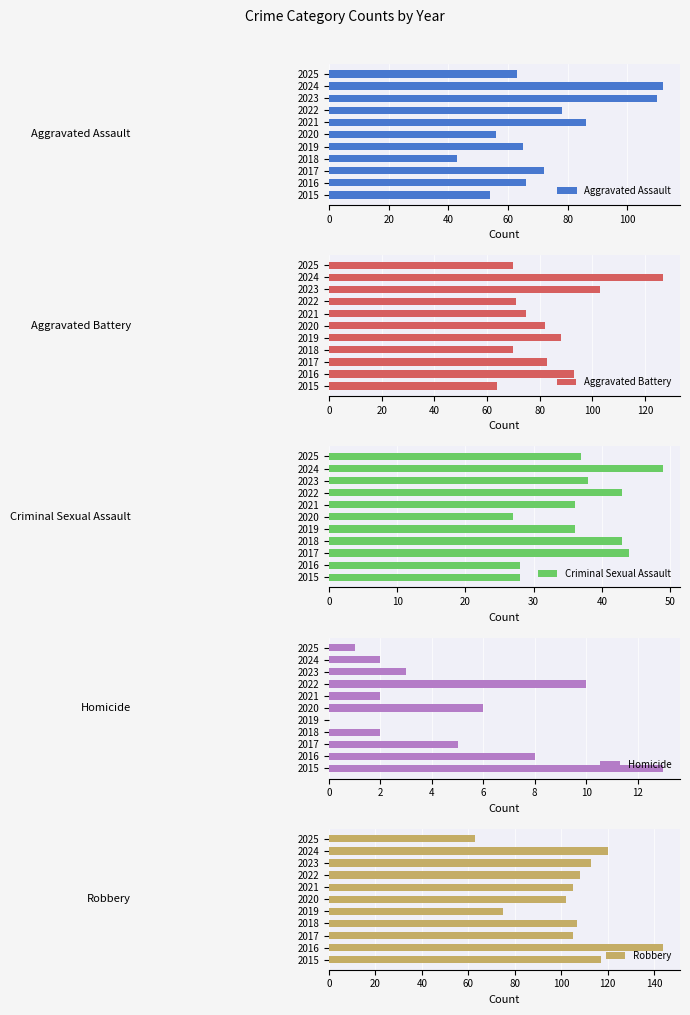

Where is Aggravated Battery nearest to the value 95?

2016